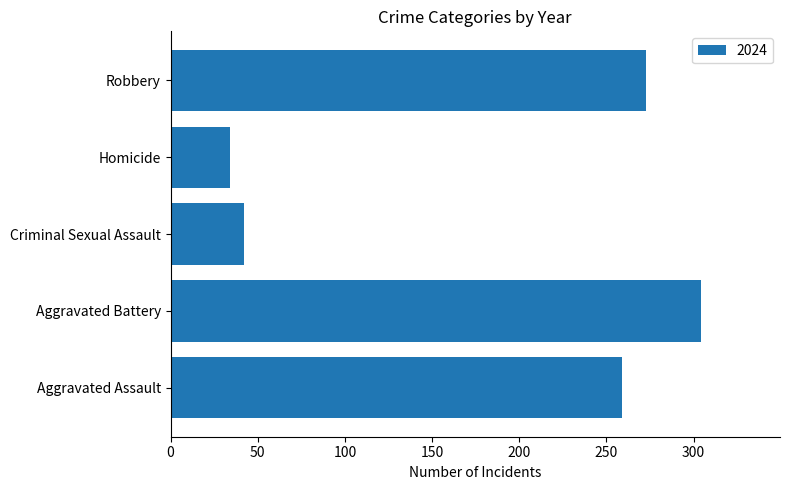

What is the ratio of the value at Aggravated Assault to the value at Criminal Sexual Assault?

6.2